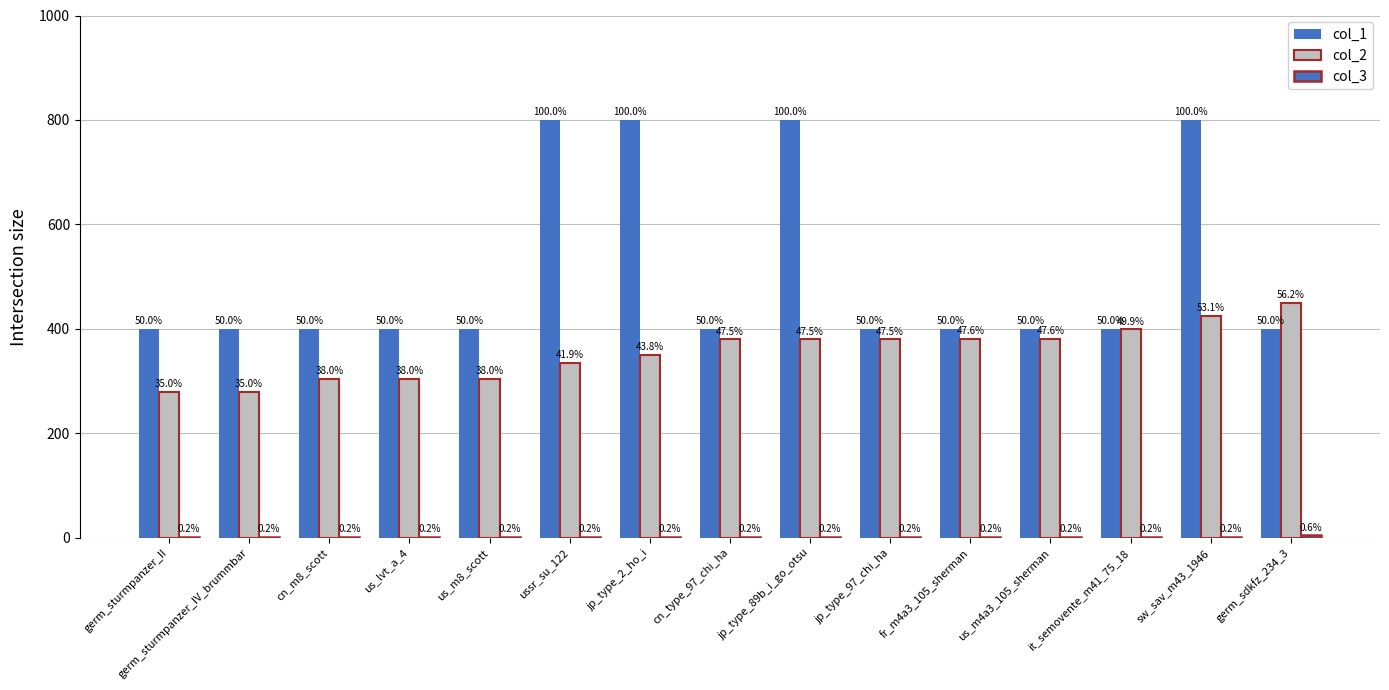

Which series has the largest range (max minus min)?

col_1